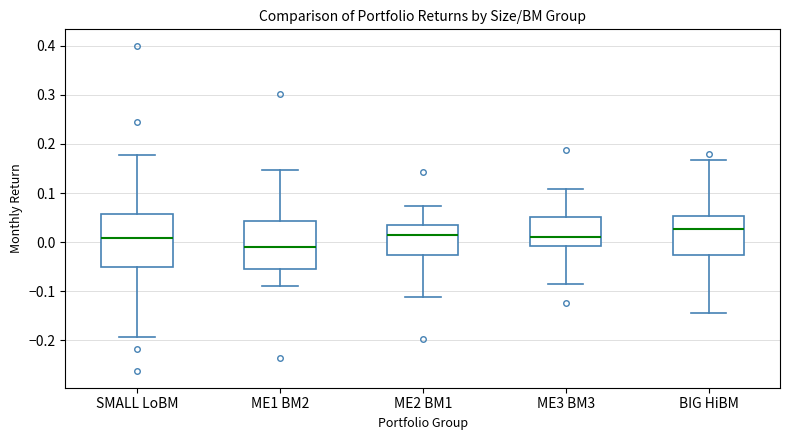

Where is the lower edge of the box for ME2 BM1 on the y-axis? The values are not printed on the chart, so give them approximately, as read against the axis.

-0.03